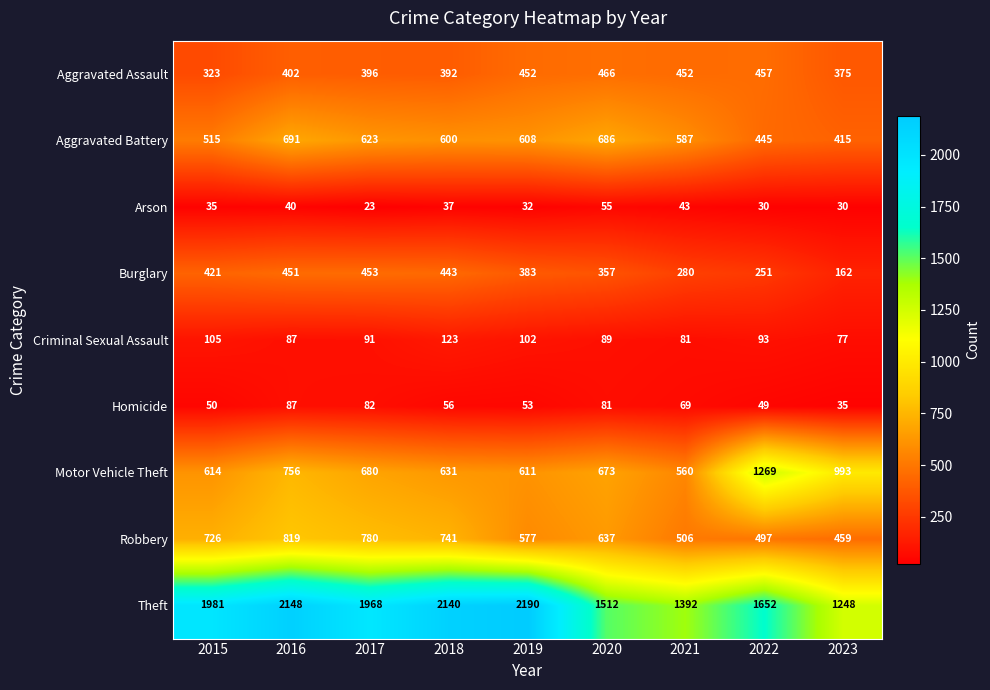

Rank the series by their maximum value, from highest to lowest.

Theft, Motor Vehicle Theft, Robbery, Aggravated Battery, Aggravated Assault, Burglary, Criminal Sexual Assault, Homicide, Arson